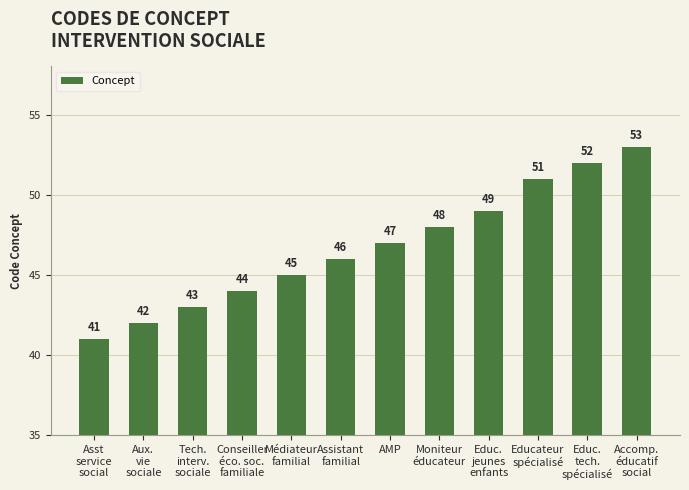

What is the sum of all values?

561